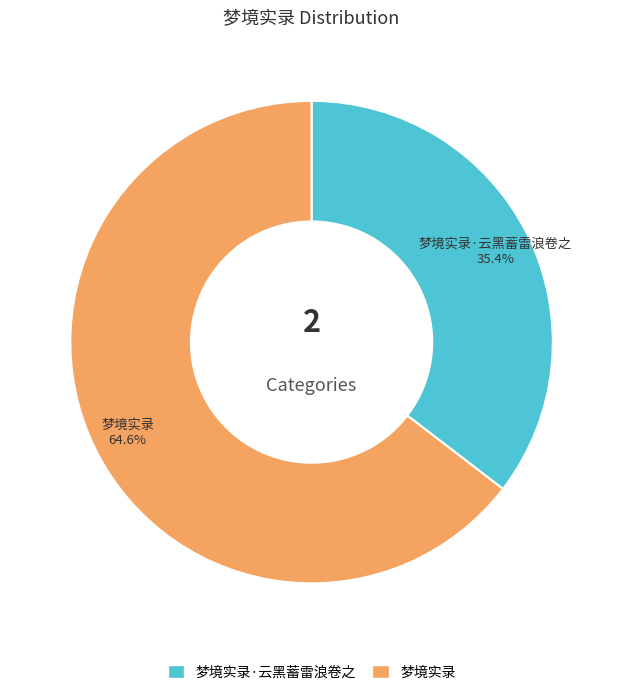

Is there any slice that represents more than half of the pie?

Yes